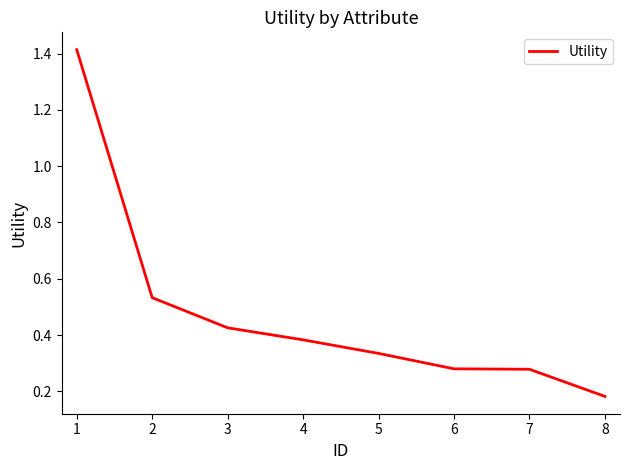

At which category does the chart reach its minimum across all series?

8